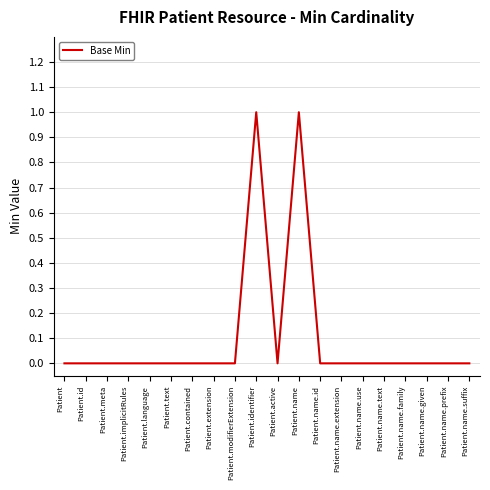

How many lines are shown in the chart?

1